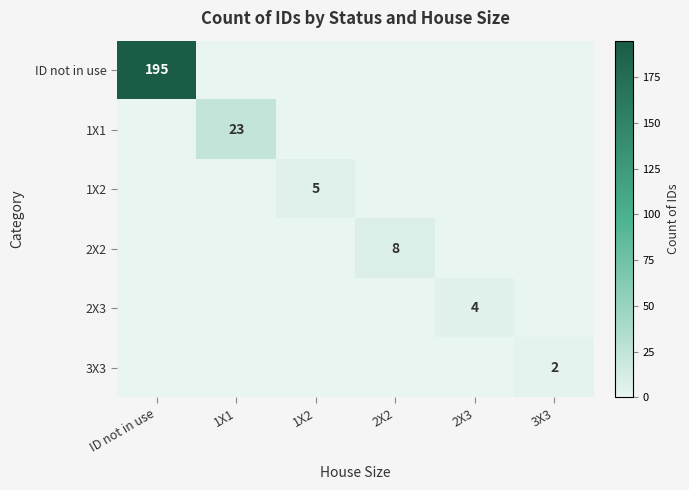

Is it true that 2X3 equals 4 at 2X3?

True